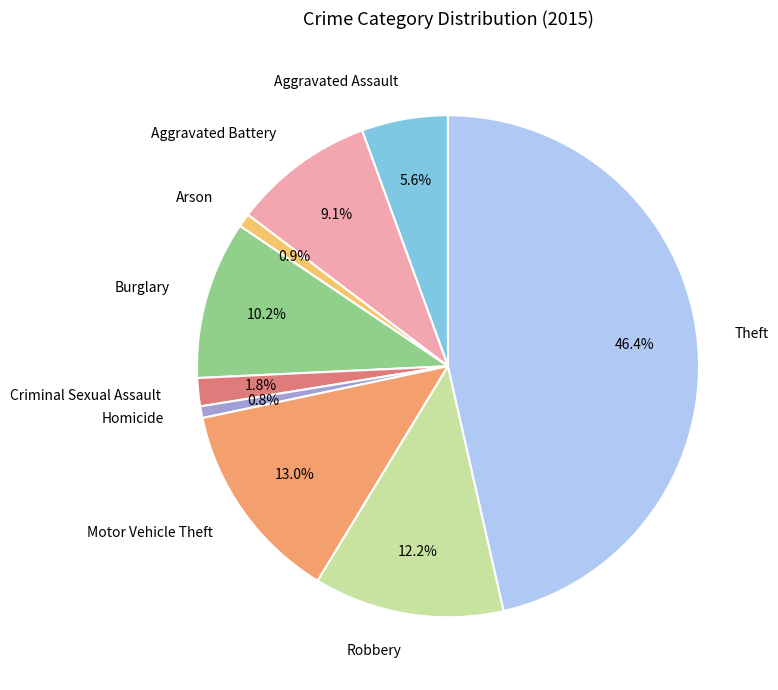

Approximately how many times larger is the value at Robbery compared to Aggravated Assault?

2.2